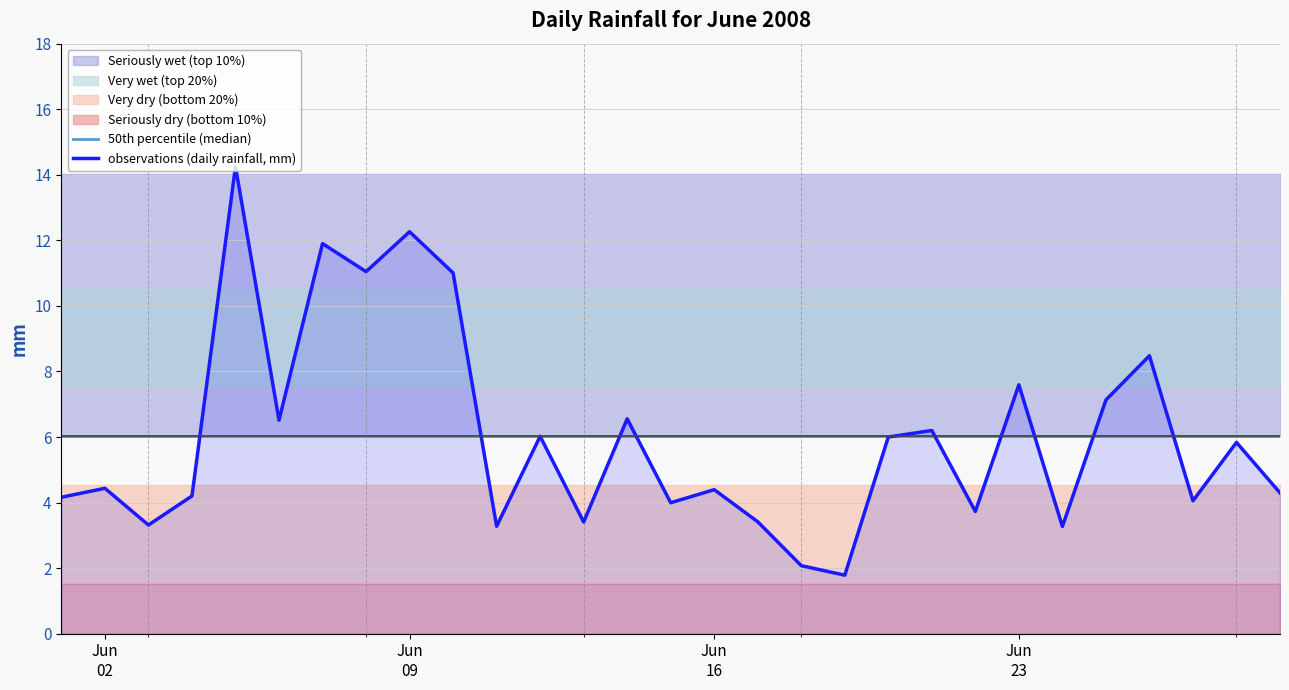

How many times do 50th percentile (median) and observations (daily rainfall, mm) cross each other?

12